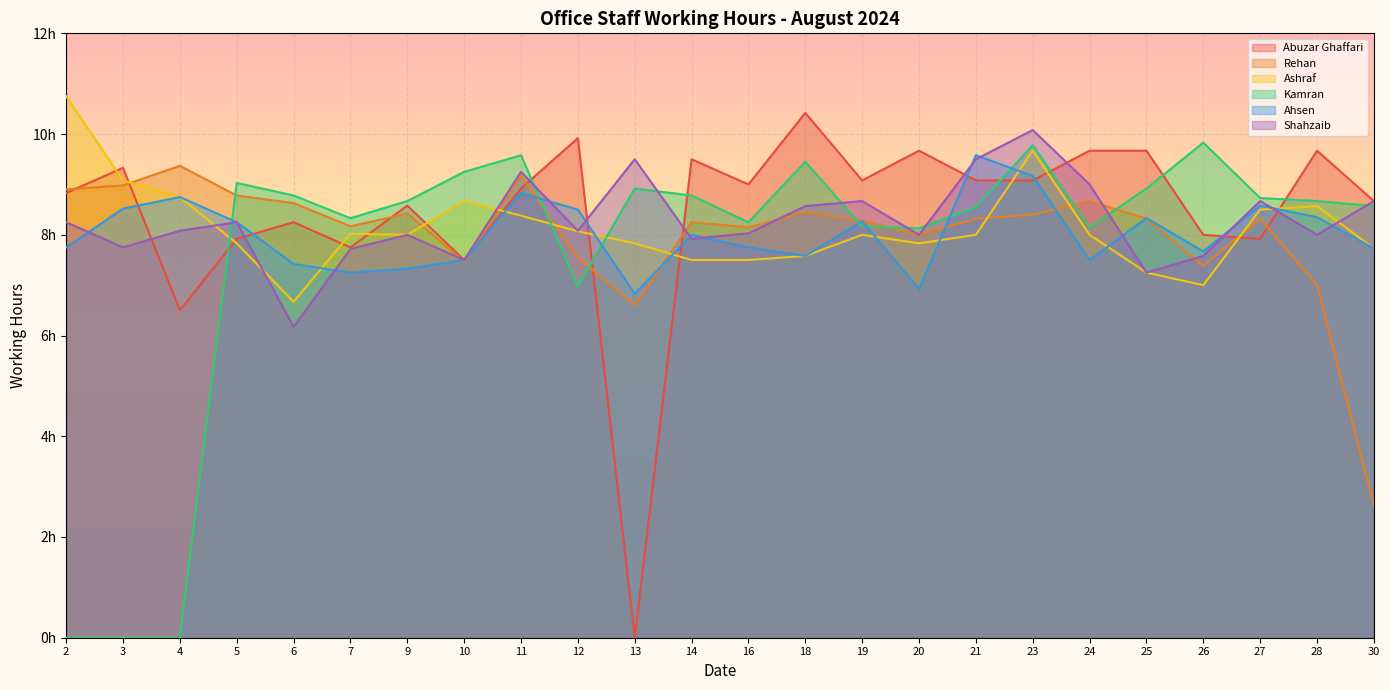

List the labels in order of Kamran value, smallest first.

2, 3, 4, 12, 20, 24, 19, 16, 7, 21, 30, 9, 28, 27, 6, 14, 13, 25, 5, 10, 18, 11, 23, 26